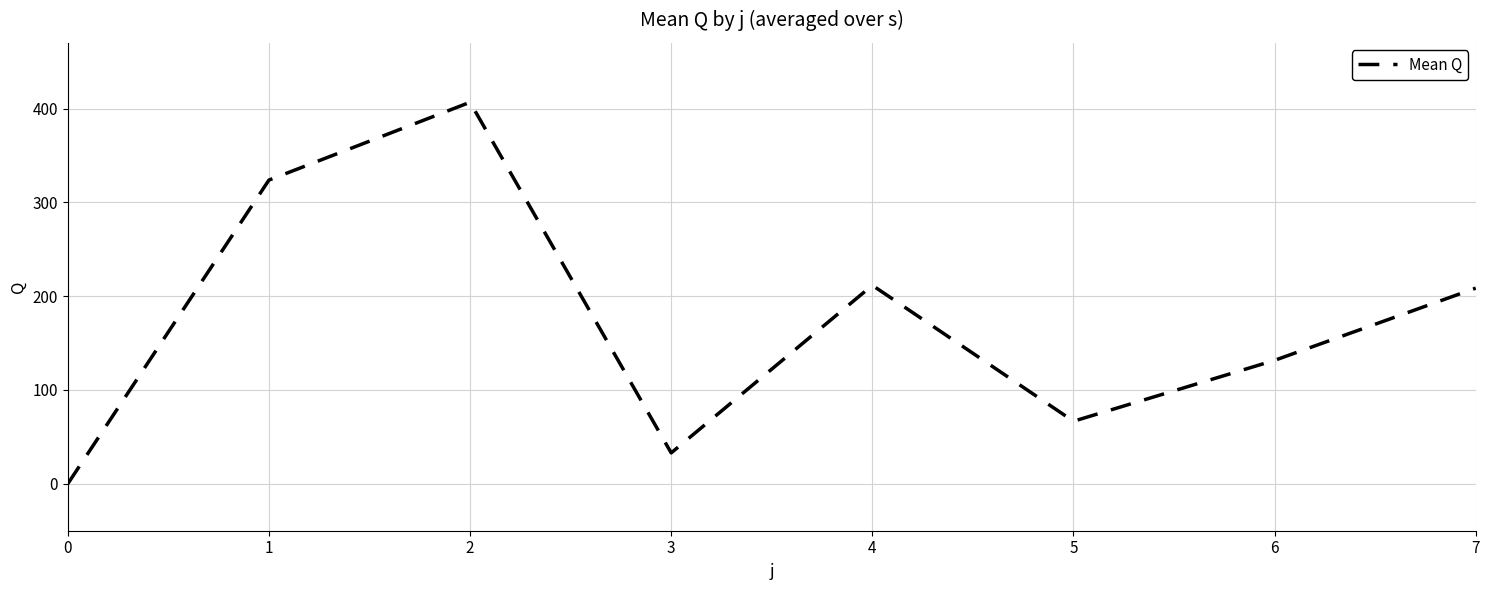

Does the chart display data point markers on the line(s)?

No